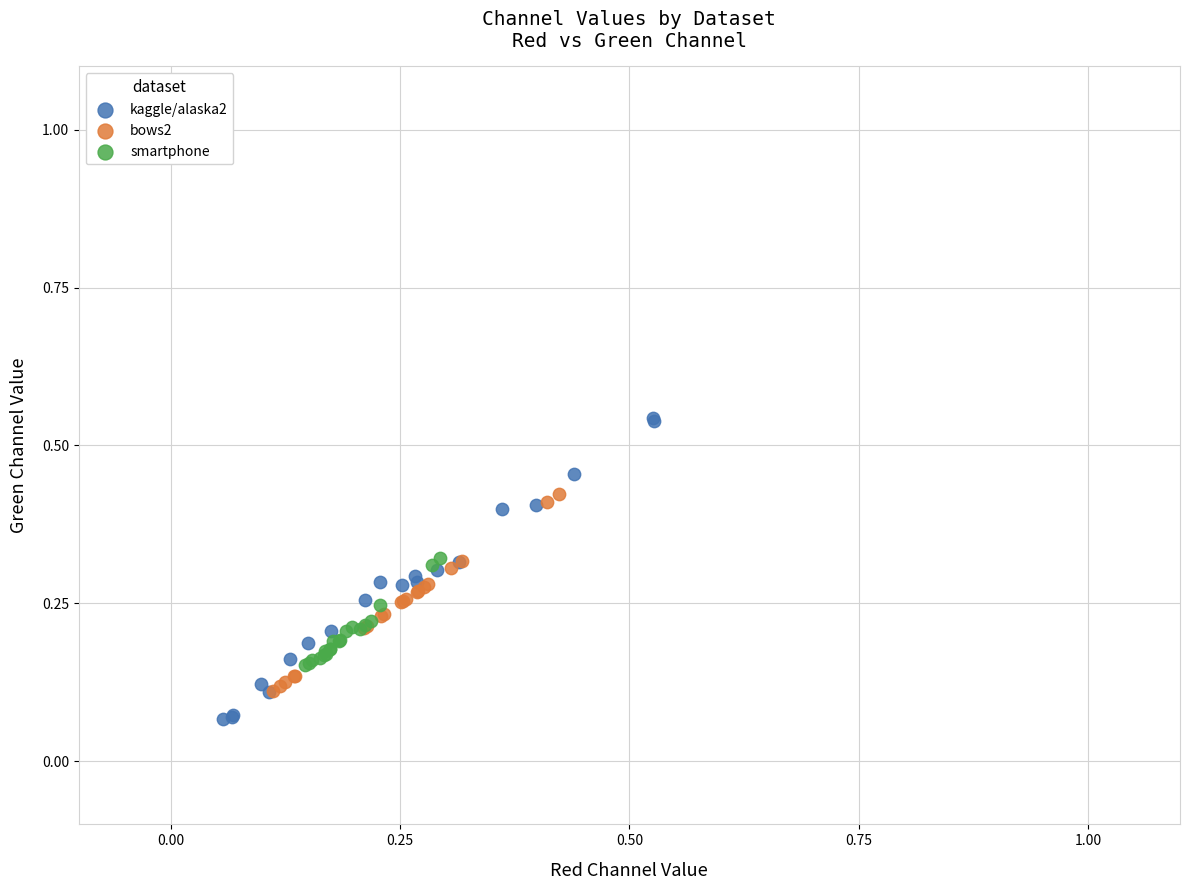

Which series has the widest spread of Y values?

kaggle/alaska2